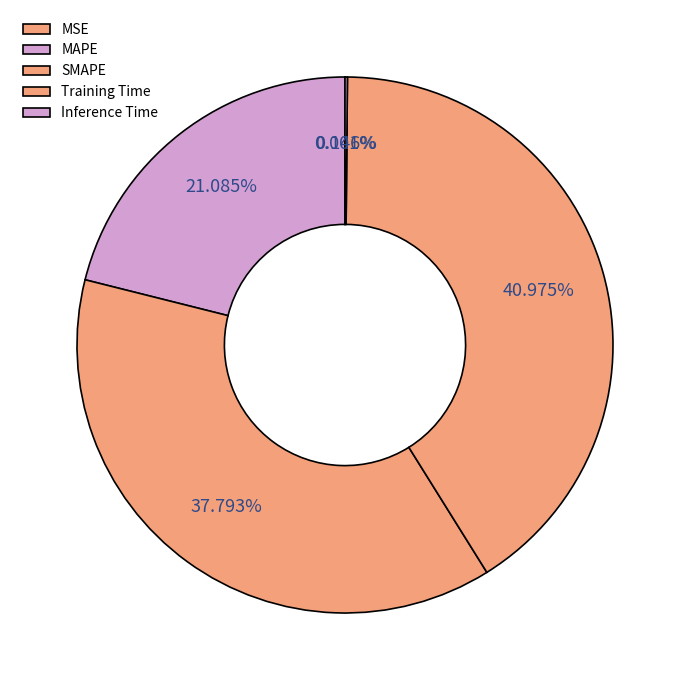

What is the smallest slice in the pie chart?

MSE